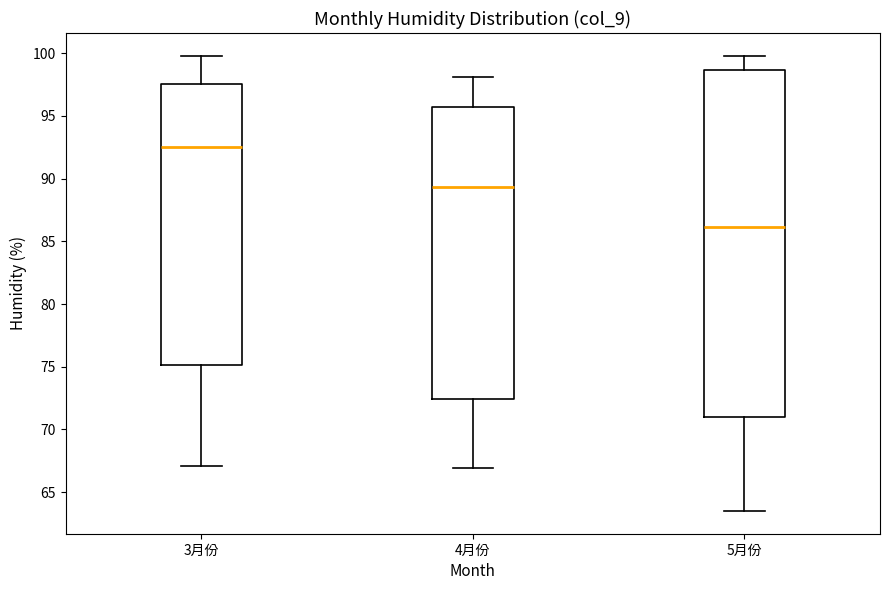

Reading left to right, transcribe this box plot: for each box, give where its median line is, the range the box spans, and where its two whiskers end, as read against the y-axis. The values are not printed on the chart, so give them approximately, as read against the axis.

3月份: median 92.5, box 75.0 to 97.5, whiskers 67.0 to 100.0
4月份: median 89.5, box 72.5 to 95.5, whiskers 67.0 to 98.0
5月份: median 86.0, box 71.0 to 98.5, whiskers 63.5 to 100.0